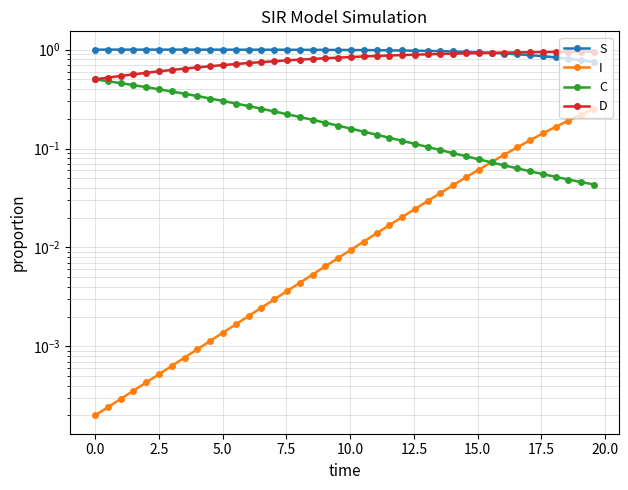

What are all the series names shown in the legend?

S, I, C, D